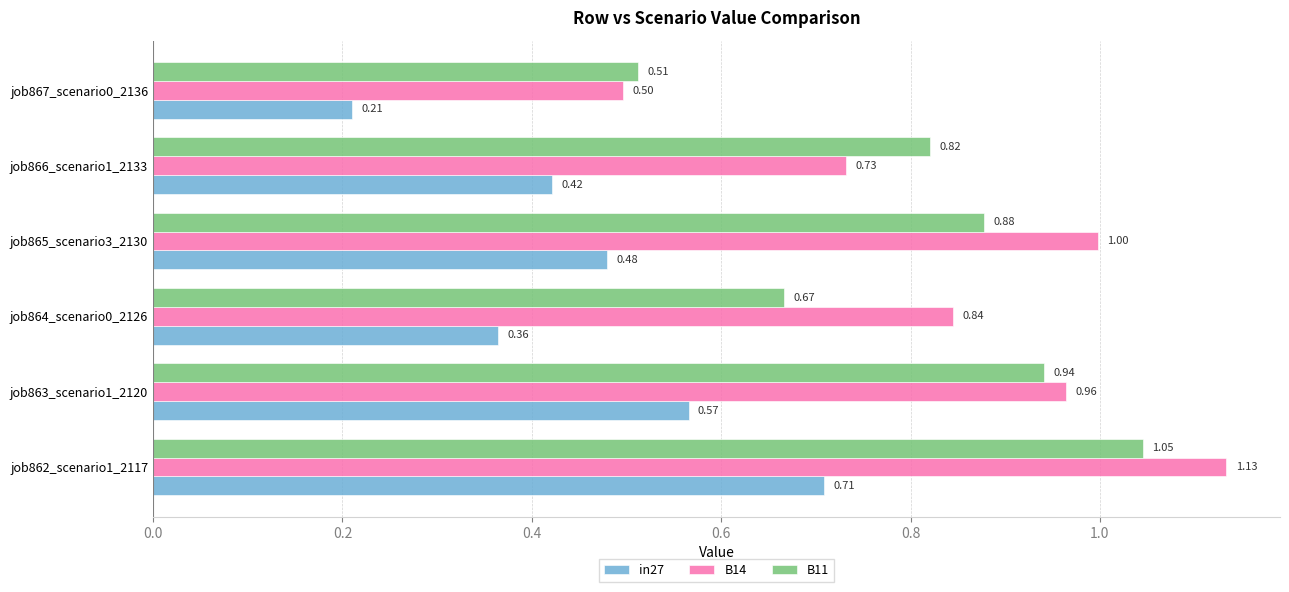

Which series has the largest range (max minus min)?

B14